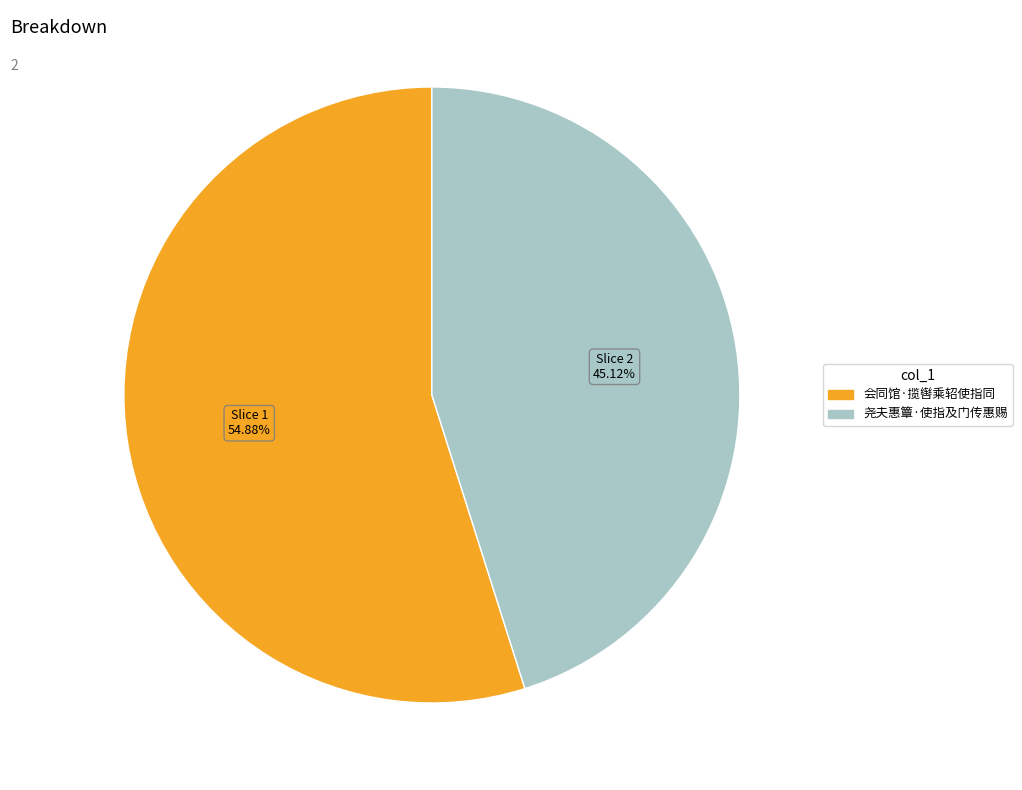

What percentage do 尧夫惠簟·使指及门传惠赐 and 会同馆·揽辔乘轺使指同 together represent?

100.0%